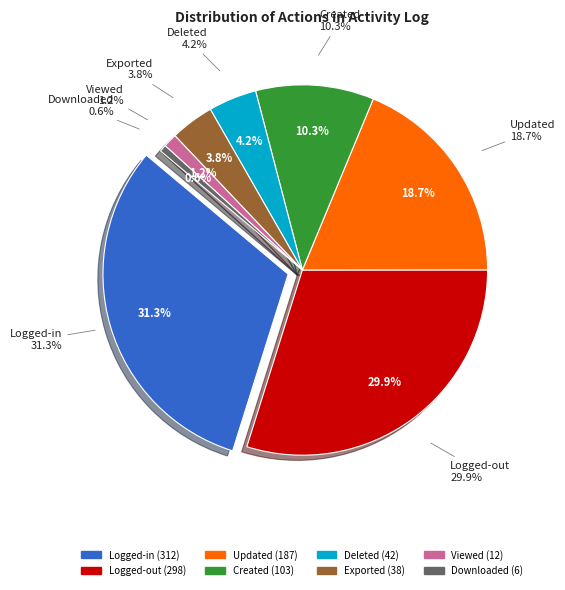

Does Logged-out (Designer) account for over 50% of the chart?

No